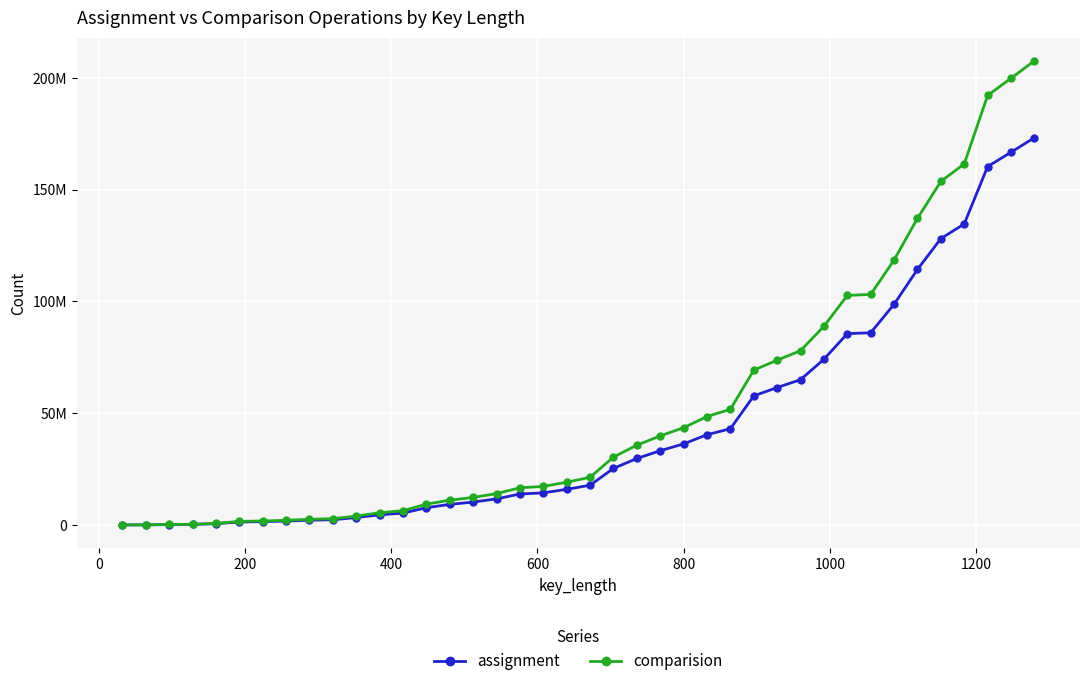

At how many categories does at least one series exceed 149440112?

5